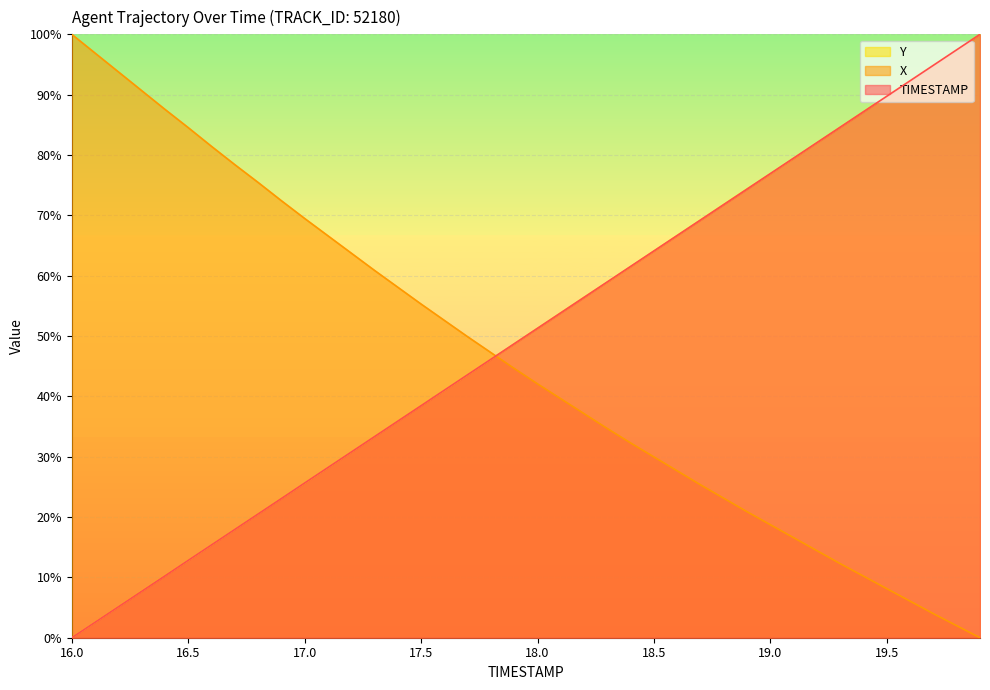

At which category is the sum across all series the highest?

19.9